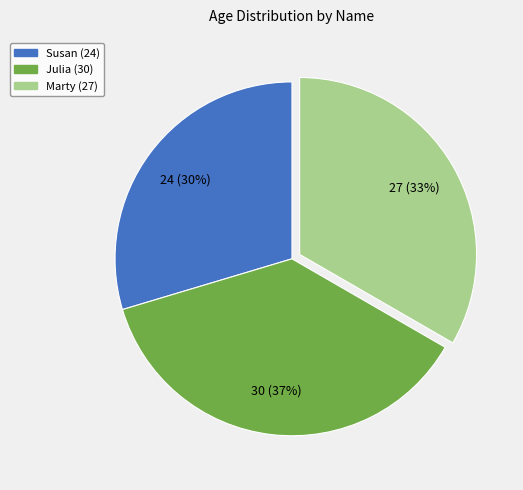

Count the number of slices in the pie.

3